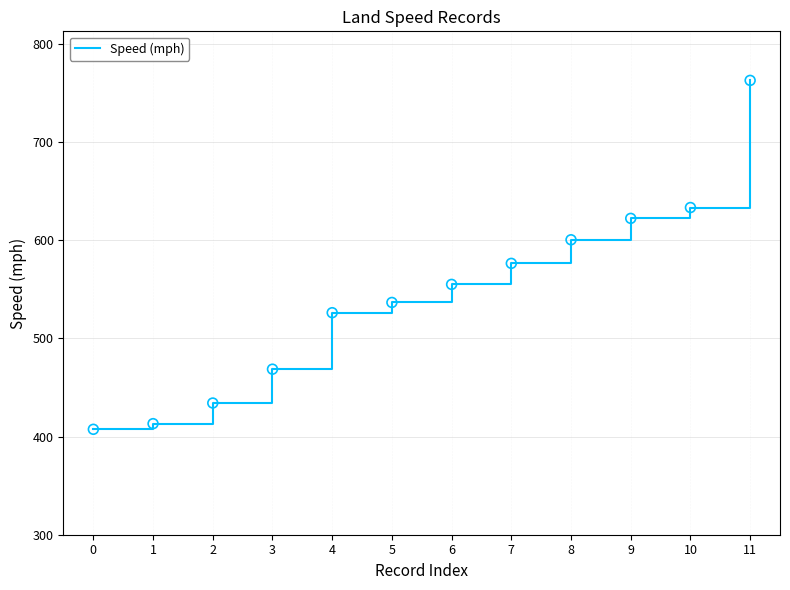

What is the change in value from 1 to 9?

+209.2